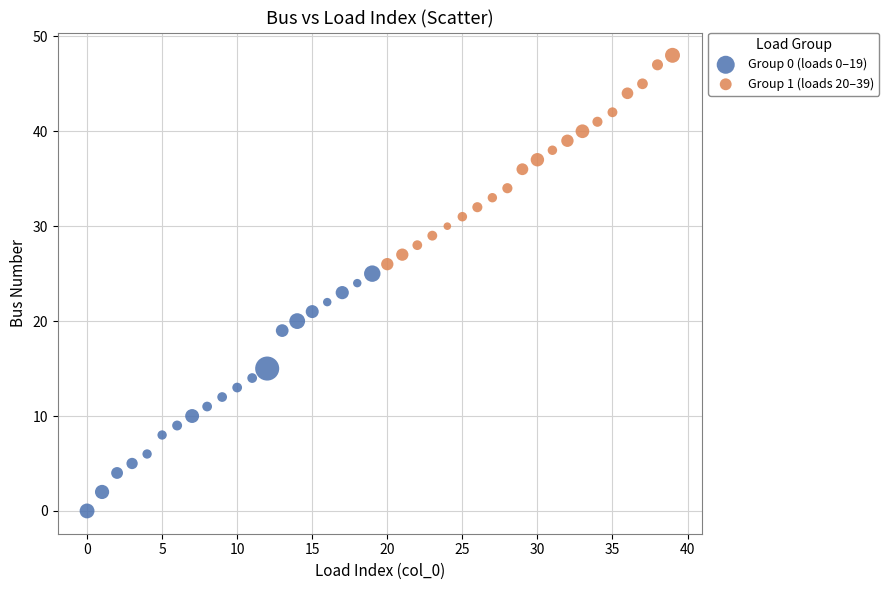

Which series reaches the minimum Y coordinate?

Group 0 (loads 0–19)